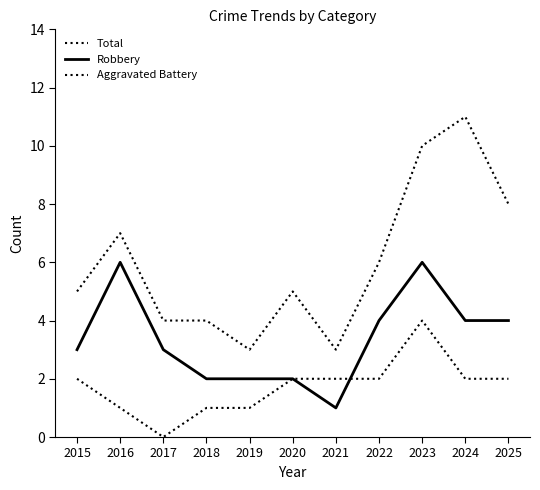

What is the sum of the Robbery values at 2017 and 2023?

9